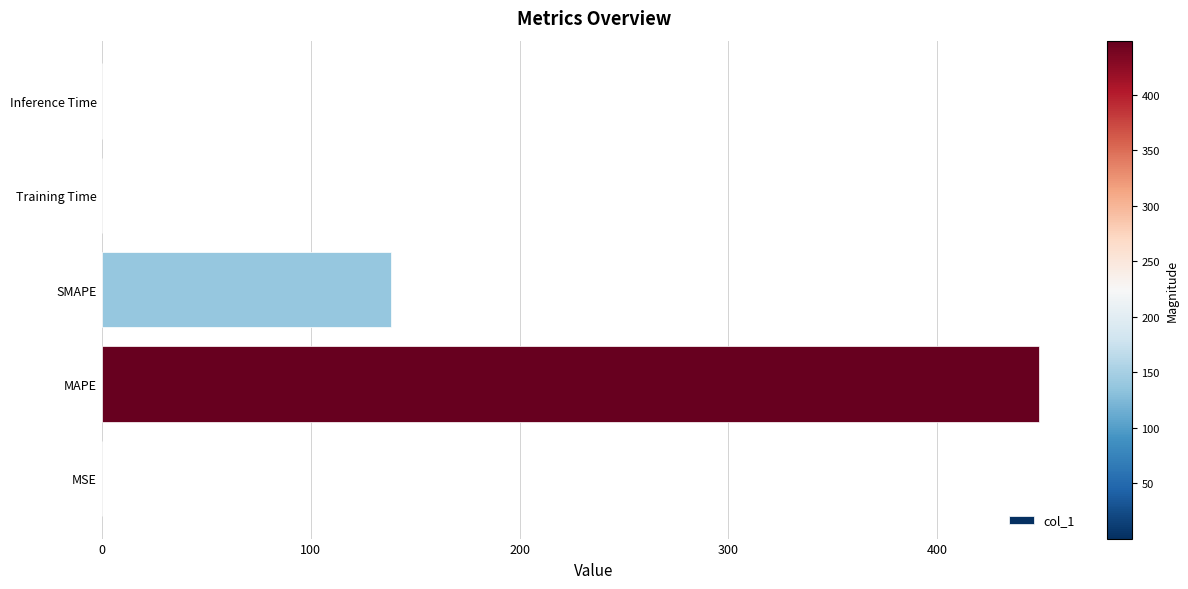

Between MAPE and Training Time, which is larger?

MAPE